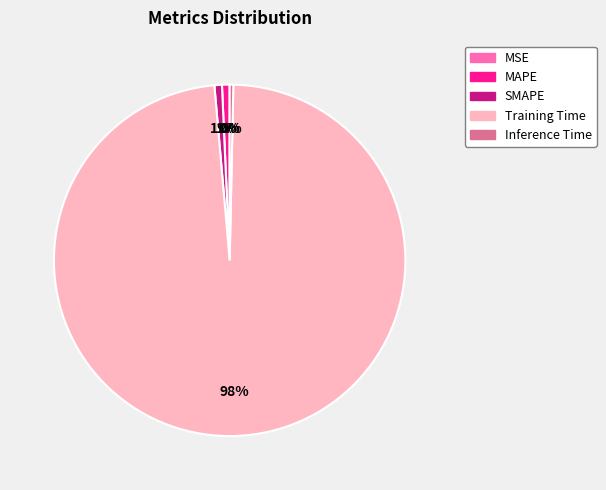

Which slice is the largest?

Training Time